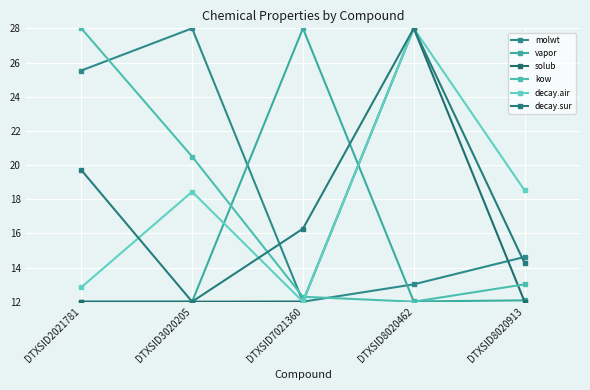

Reading right to left, what are all the values shown in this chart?

molwt: DTXSID8020913=14.6	DTXSID8020462=13.0	DTXSID7021360=12.0	DTXSID3020205=28.0	DTXSID2021781=25.5
vapor: DTXSID8020913=12.1	DTXSID8020462=12.0	DTXSID7021360=28.0	DTXSID3020205=12.0	DTXSID2021781=12.0
solub: DTXSID8020913=12.0	DTXSID8020462=28.0	DTXSID7021360=12.0	DTXSID3020205=12.0	DTXSID2021781=12.0
kow: DTXSID8020913=13.0	DTXSID8020462=12.0	DTXSID7021360=12.3	DTXSID3020205=20.5	DTXSID2021781=28.0
decay.air: DTXSID8020913=18.5	DTXSID8020462=28.0	DTXSID7021360=12.0	DTXSID3020205=18.4	DTXSID2021781=12.8
decay.sur: DTXSID8020913=14.3	DTXSID8020462=28.0	DTXSID7021360=16.3	DTXSID3020205=12.0	DTXSID2021781=19.7